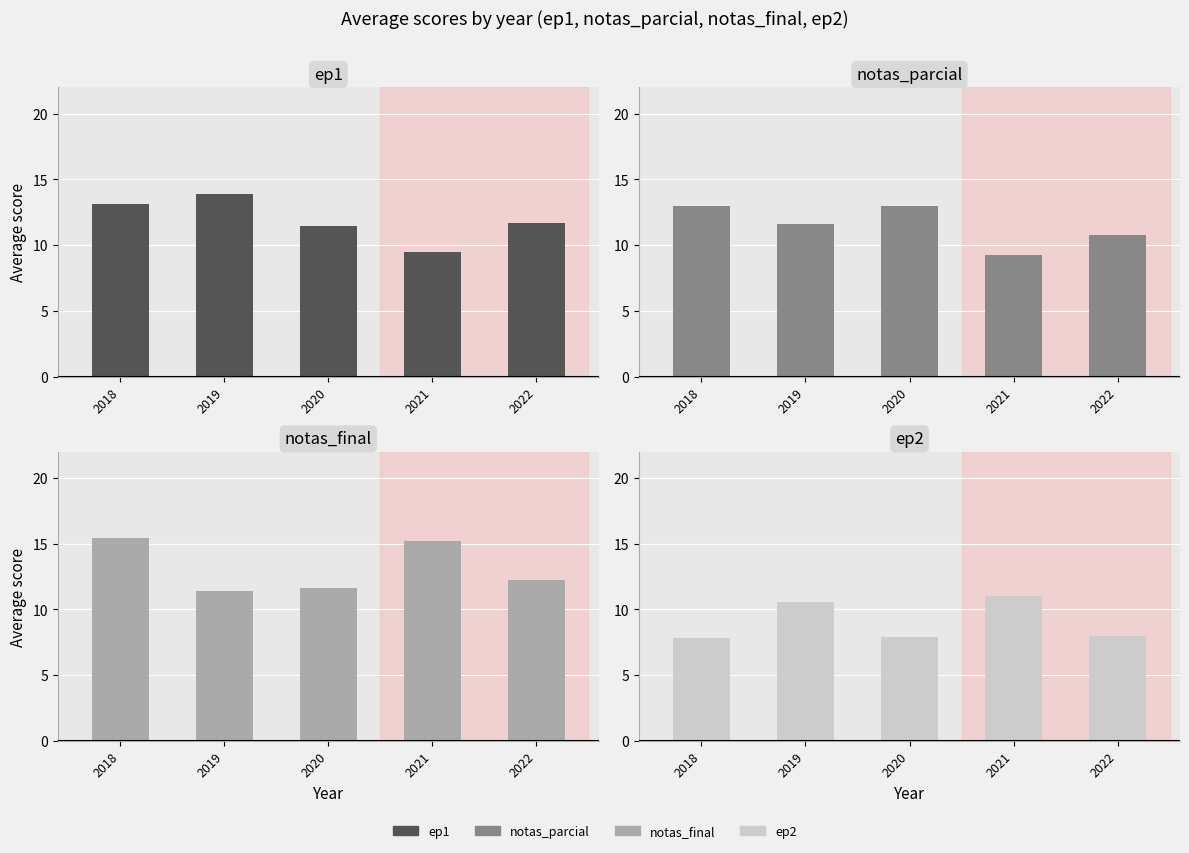

Reading left to right, transcribe all the data shown in this chart.

ep1: 13.1	13.9	11.4	9.5	11.7
notas_parcial: 13.0	11.6	13.0	9.2	10.8
notas_final: 15.4	11.4	11.6	15.2	12.2
ep2: 7.8	10.6	7.9	11.0	8.0